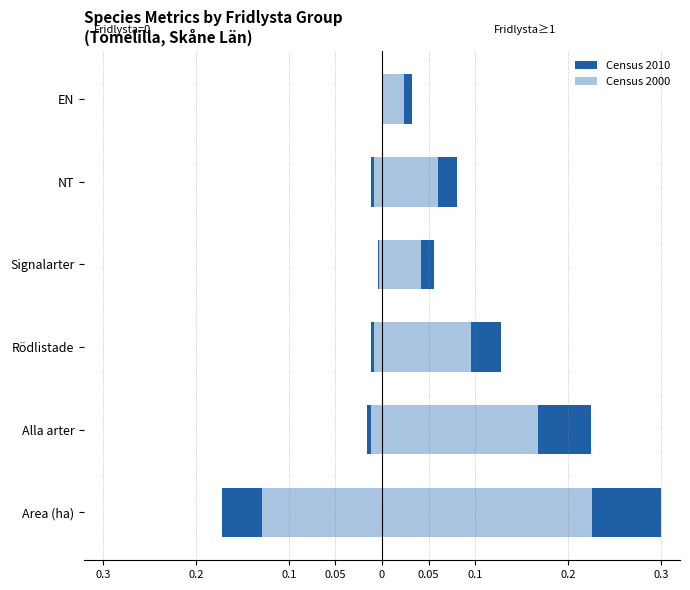

What is the difference between the maximum and minimum values in the Fridlysta=0 (Census 2000) series?

0.1